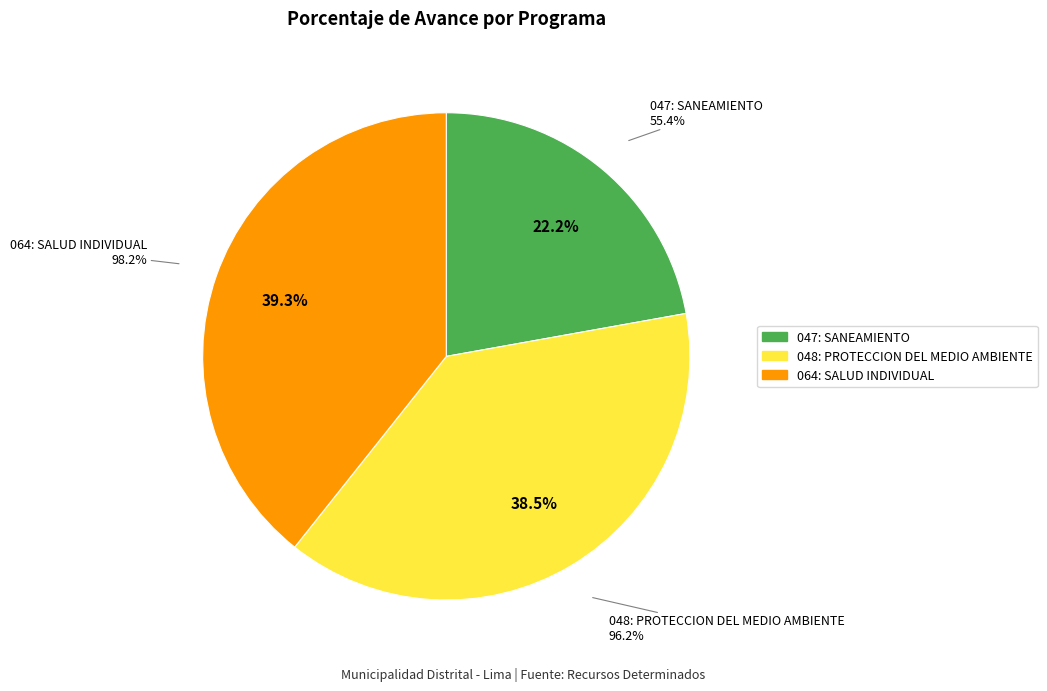

Does 048: PROTECCION DEL MEDIO AMBIENTE represent more than half of the total?

No